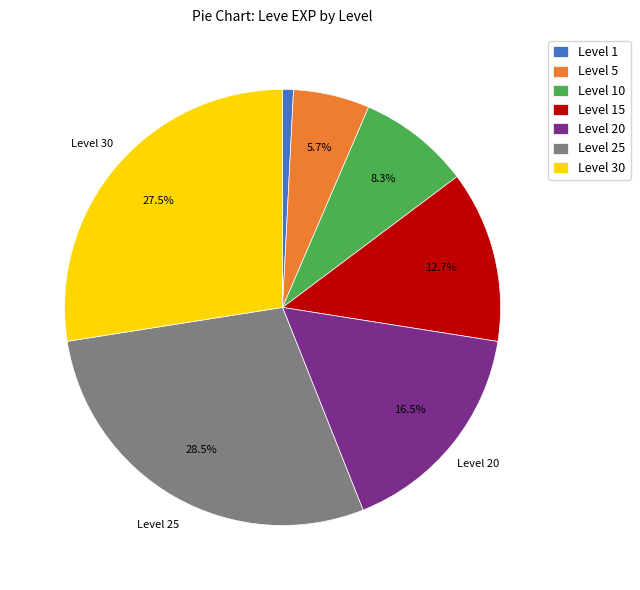

How many segments does this pie chart have?

7